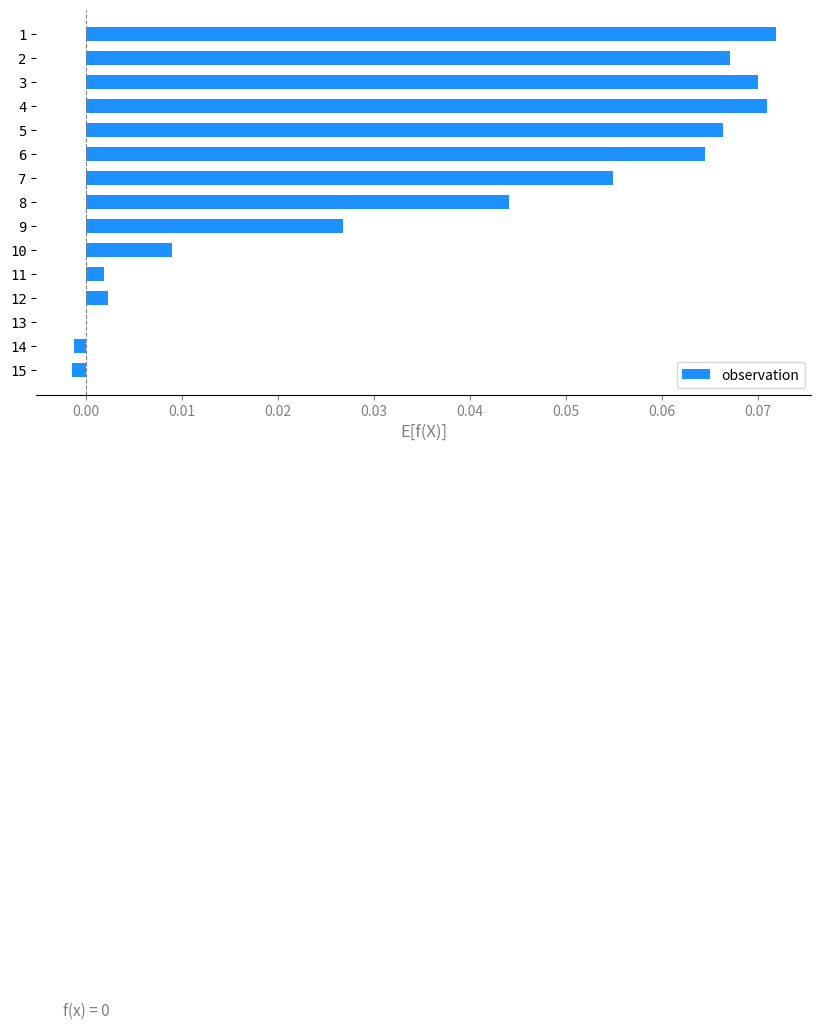

Is it true that the value at 14 is -0.0?

True